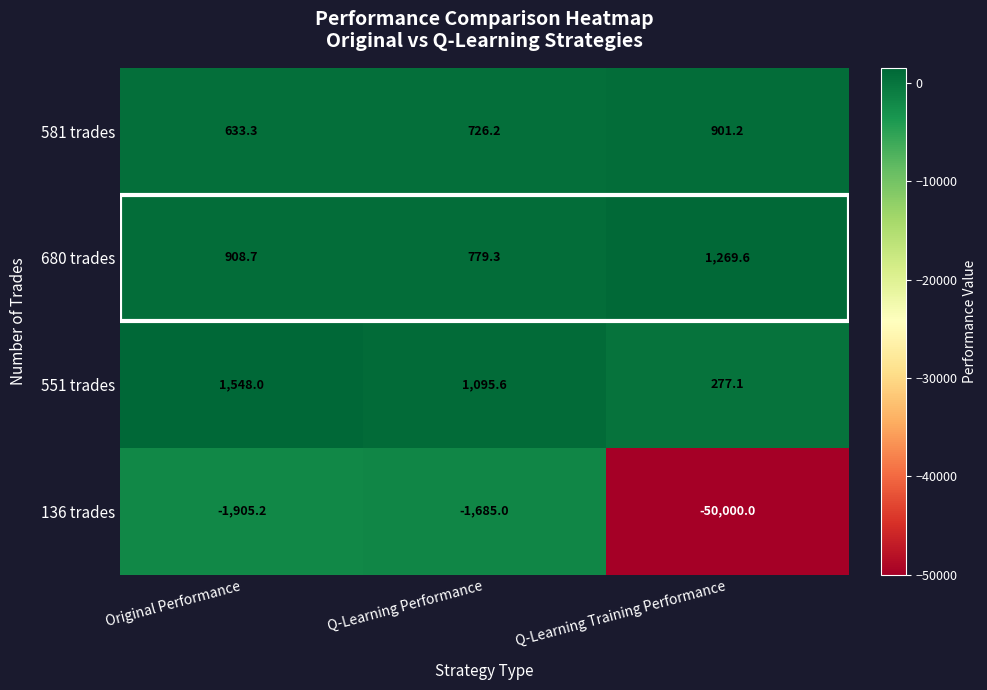

At which label is 581 trades closest to 767?

Q-Learning Performance